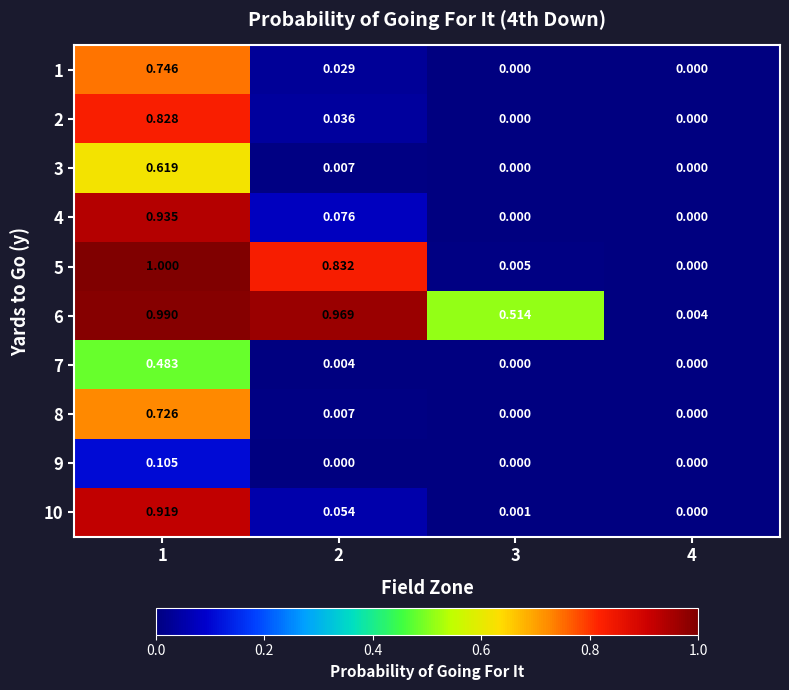

Rank the series by their maximum value, from highest to lowest.

5, 6, 4, 10, 2, 1, 8, 3, 7, 9